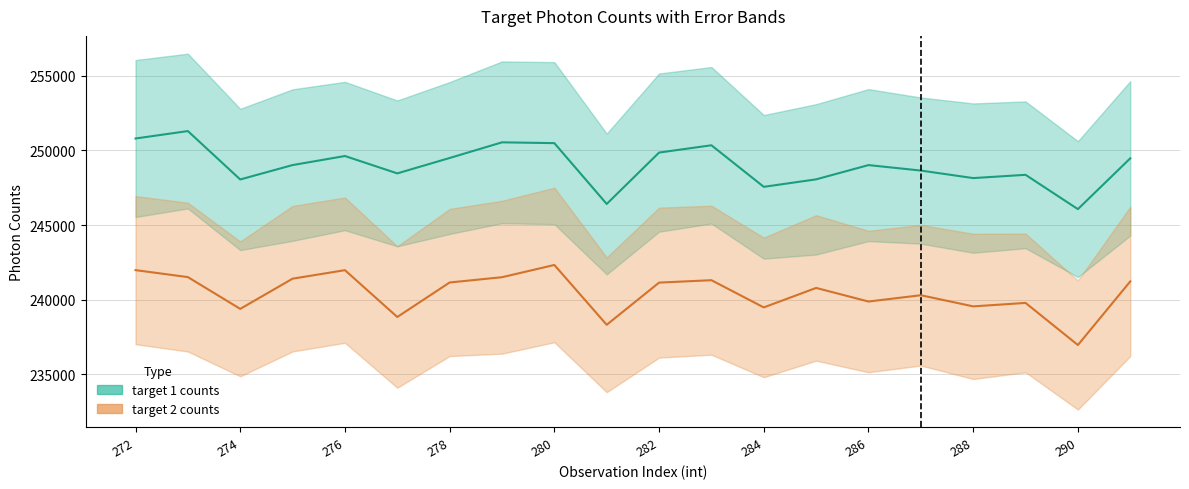

Reading left to right, transcribe all the data shown in this chart.

target 1 counts: 250798.5	251296.4	248054.1	249018.5	249625.4	248461.1	249492.6	250541.7	250488.2	246412.9	249855.7	250344.7	247560.5	248061.8	249017.4	248650.1	248146.2	248365.4	246066.1	249470.0
target 2 counts: 241980.8	241513.2	239384.6	241407.8	241978.4	238841.4	241153.0	241505.7	242326.7	238319.1	241144.1	241305.6	239483.0	240787.5	239877.2	240299.1	239551.7	239784.2	236963.4	241224.1